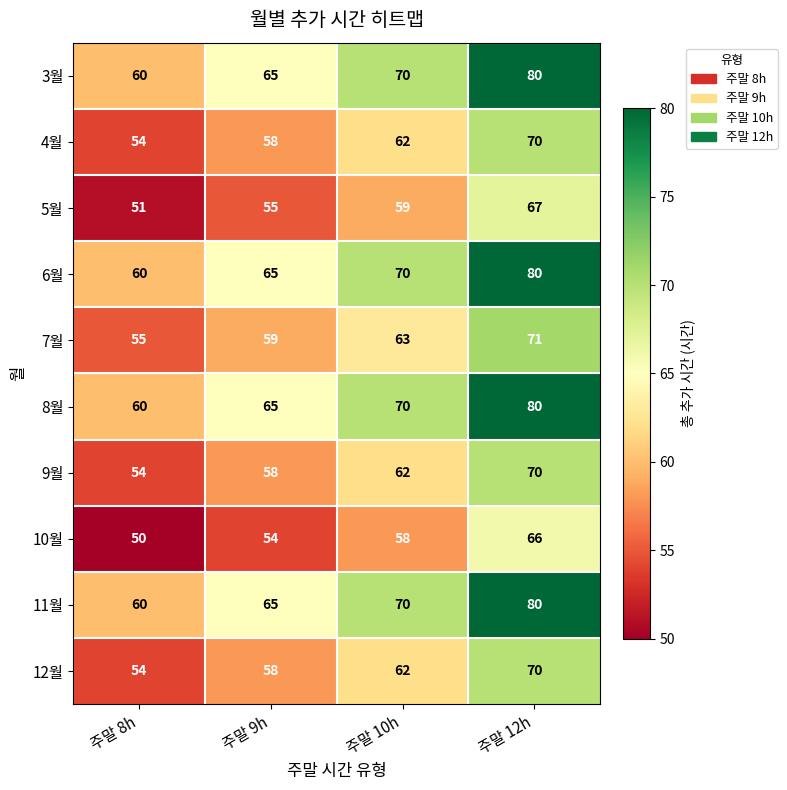

How many 7월 values are between 59 and 71?

3